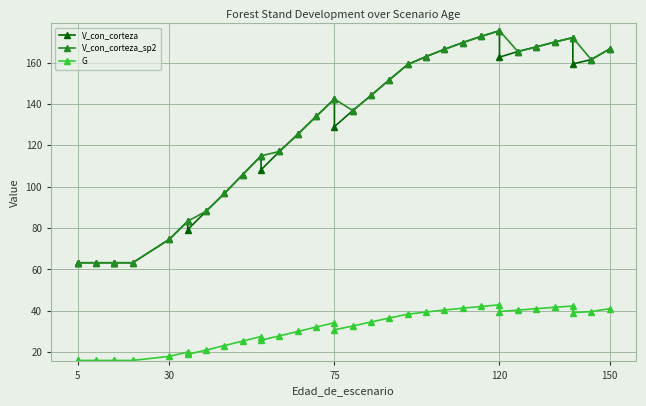

Which series has the largest range (max minus min)?

V_con_corteza